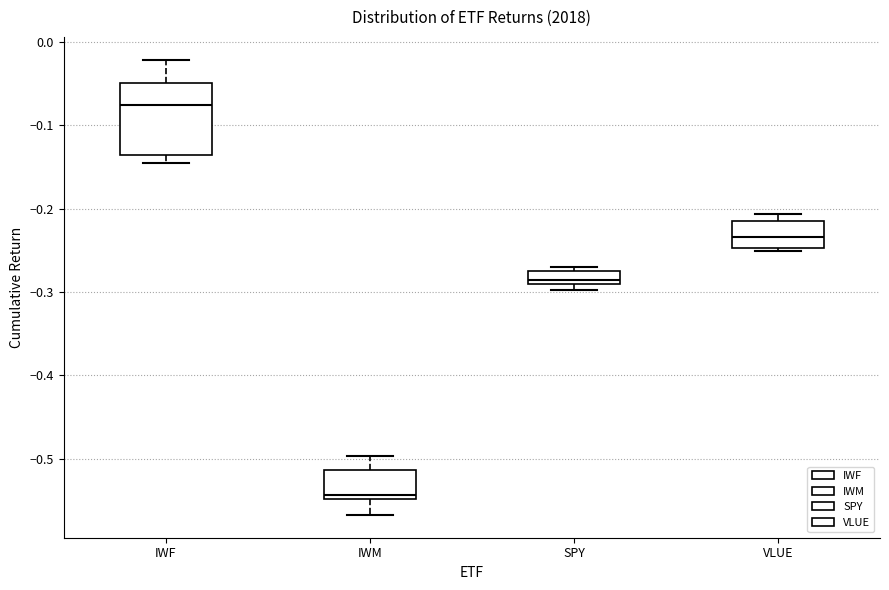

Where is the upper edge of the box for SPY on the y-axis? The values are not printed on the chart, so give them approximately, as read against the axis.

-0.27